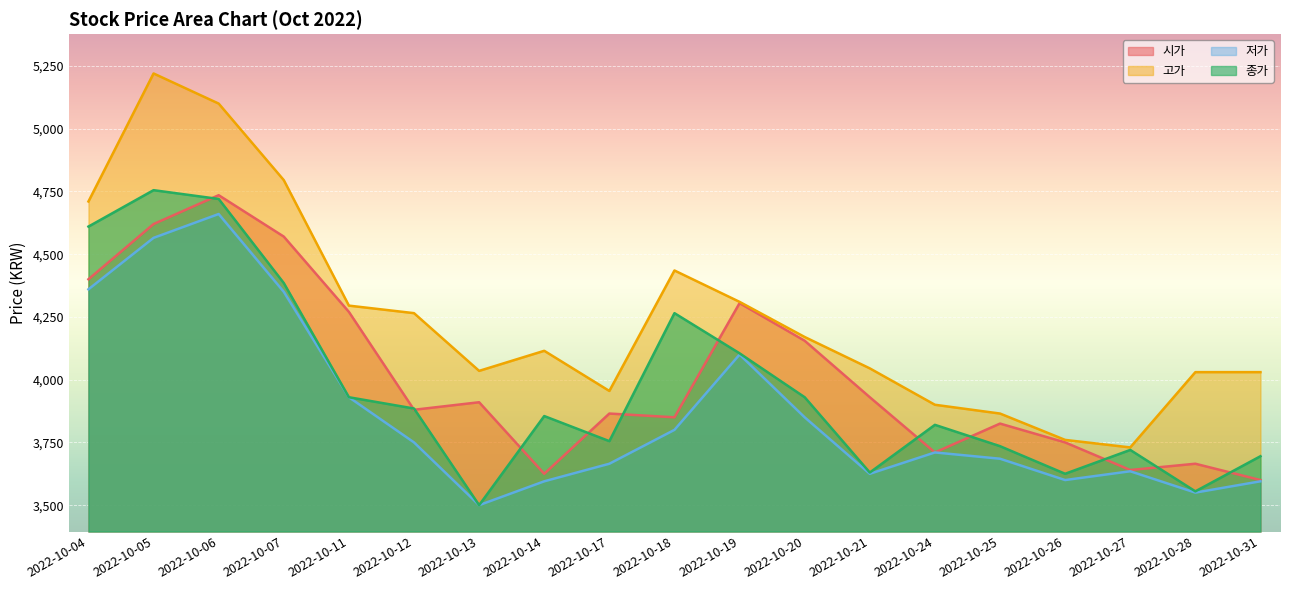

What is the minimum value for 종가?

3500